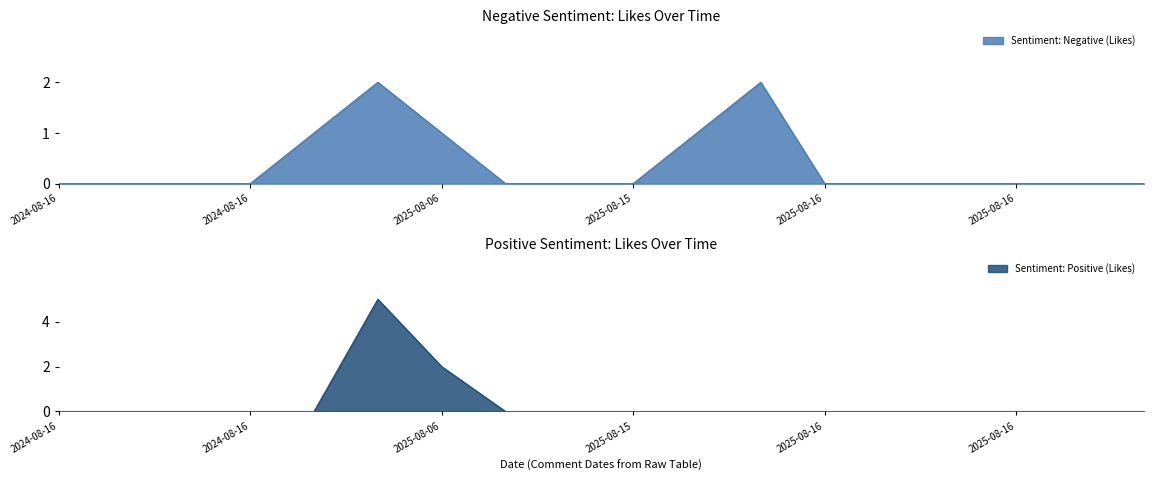

List the labels in order of Sentiment: Positive (Likes) value, smallest first.

2024-08-16, 2024-08-16, 2024-08-16, 2024-08-16, 2024-12-16, 2025-08-11, 2025-08-15, 2025-08-15, 2025-08-15, 2025-08-16, 2025-08-16, 2025-08-16, 2025-08-16, 2025-08-16, 2025-08-16, 2025-08-16, 2025-08-06, 2025-07-16